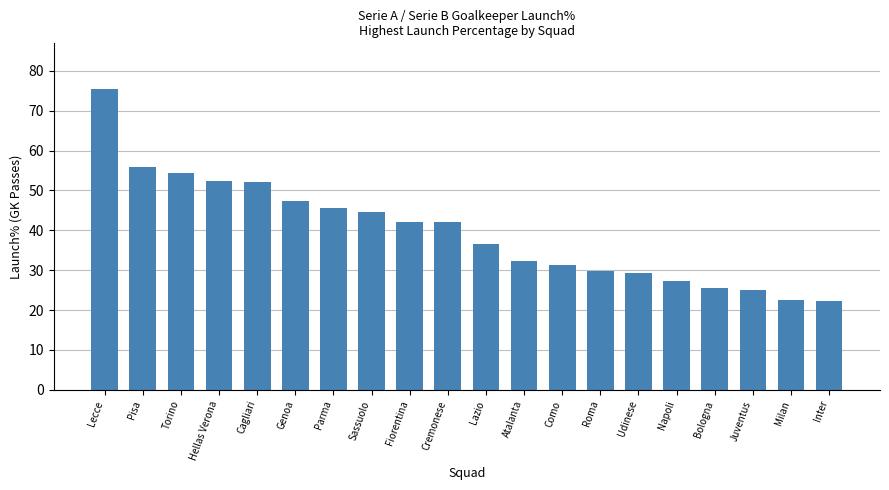

The chart shows a value of 63.4 at Cremonese. True or false?

False